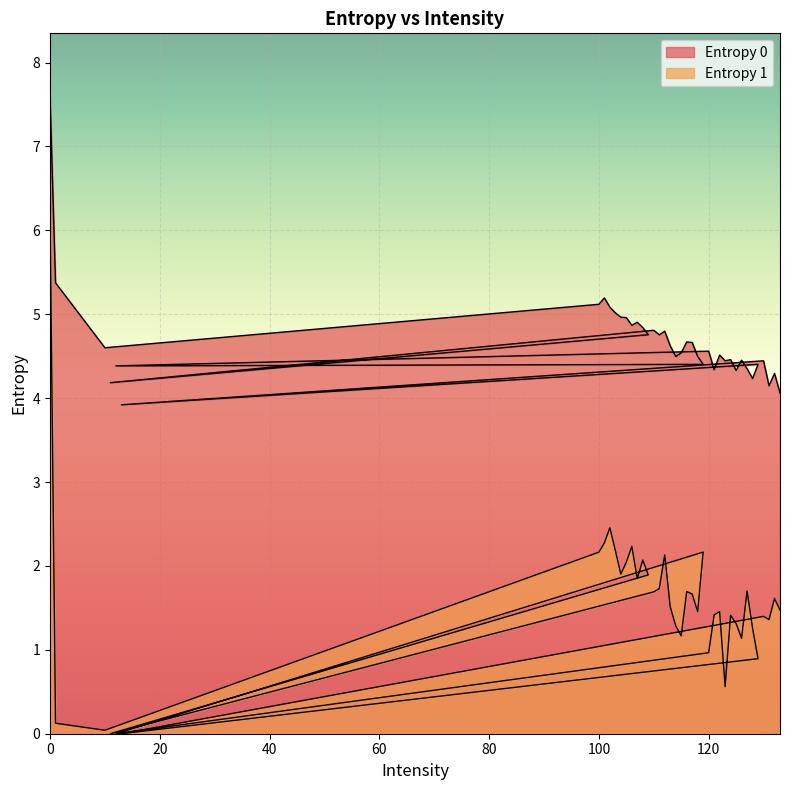

Is it true that Entropy 0 equals 4.4 at 130?

True